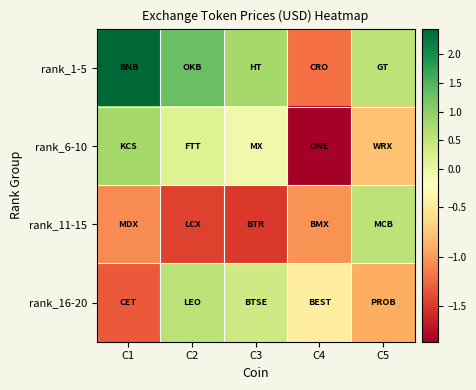

Reading left to right, list all the values displayed in this chart.

rank_1-5: C1=2.4	C2=1.3	C3=0.8	C4=-1.2	C5=0.6
rank_6-10: C1=0.8	C2=0.2	C3=-0.1	C4=-1.9	C5=-0.8
rank_11-15: C1=-1.1	C2=-1.5	C3=-1.5	C4=-1.0	C5=0.6
rank_16-20: C1=-1.3	C2=0.6	C3=0.4	C4=-0.5	C5=-0.9